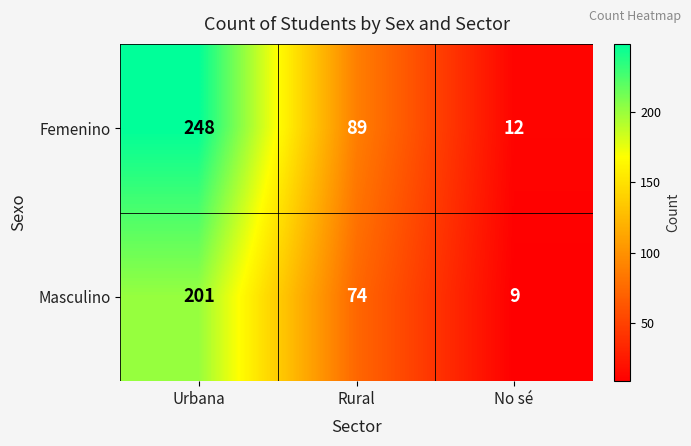

Reading left to right, list all the values displayed in this chart.

Femenino: 248	89	12
Masculino: 201	74	9